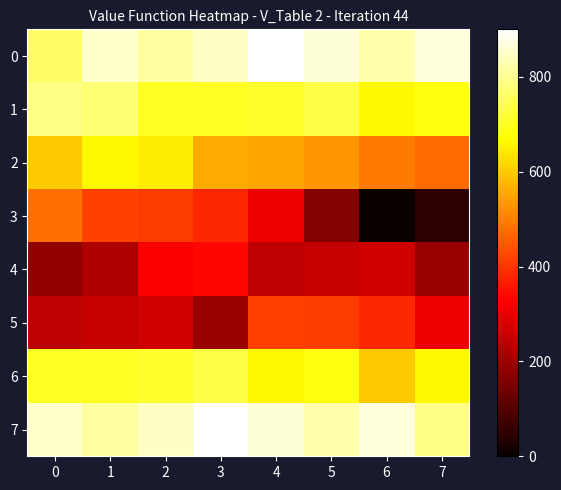

At how many categories does at least one series exceed 636?

8